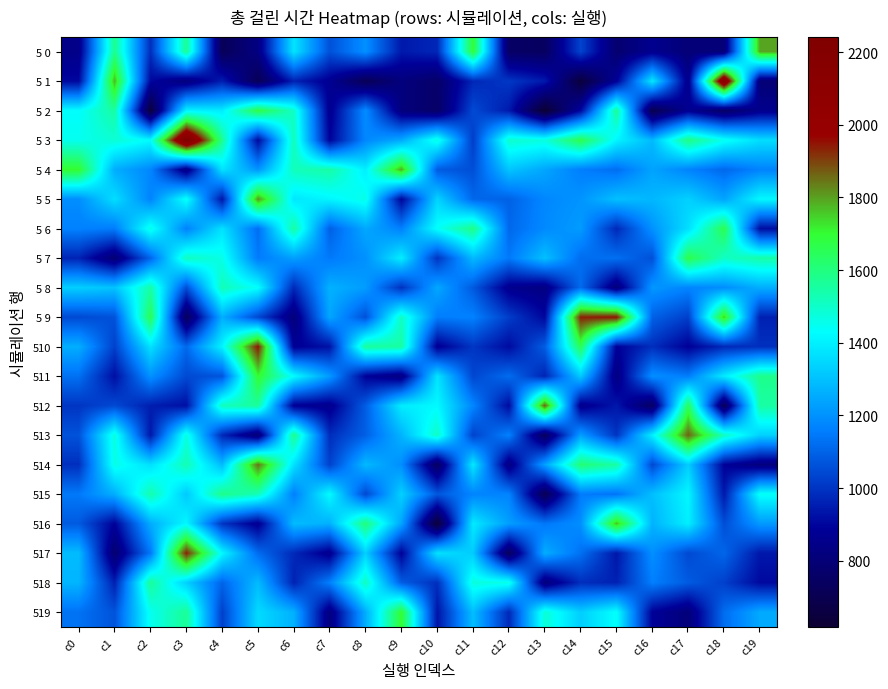

At c0, list the series in order from largest to smallest.

5 4, 5 3, 5 2, 5 8, 517, 518, 510, 5 5, 5 6, 515, 519, 511, 516, 513, 5 9, 512, 514, 5 7, 5 1, 5 0